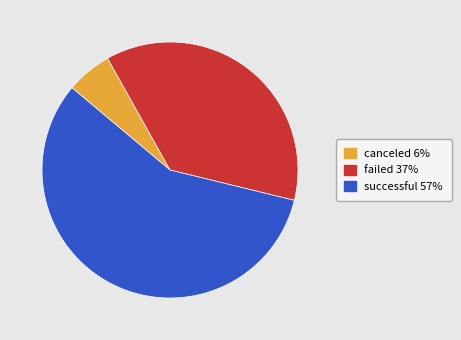

Rank the categories by value from lowest to highest.

canceled, failed, successful